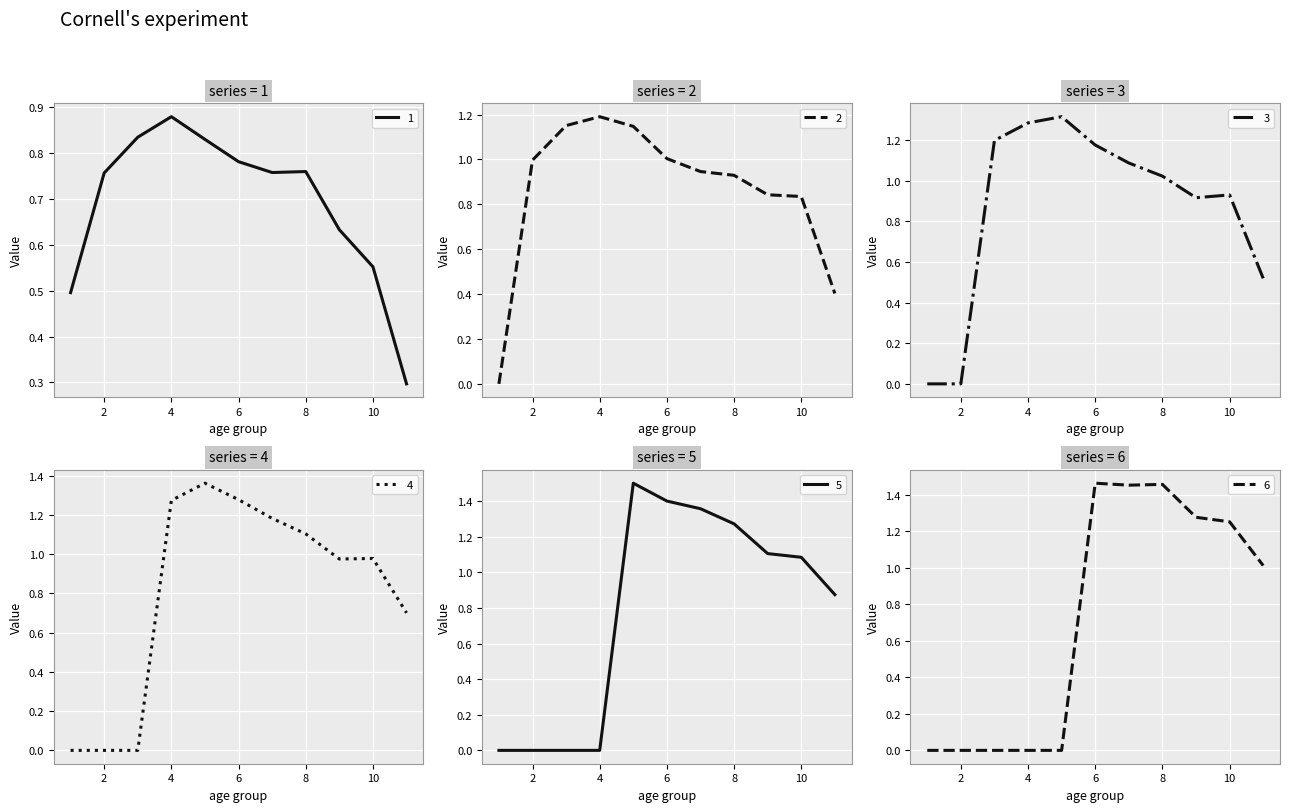

What is the minimum value for 1?

0.3